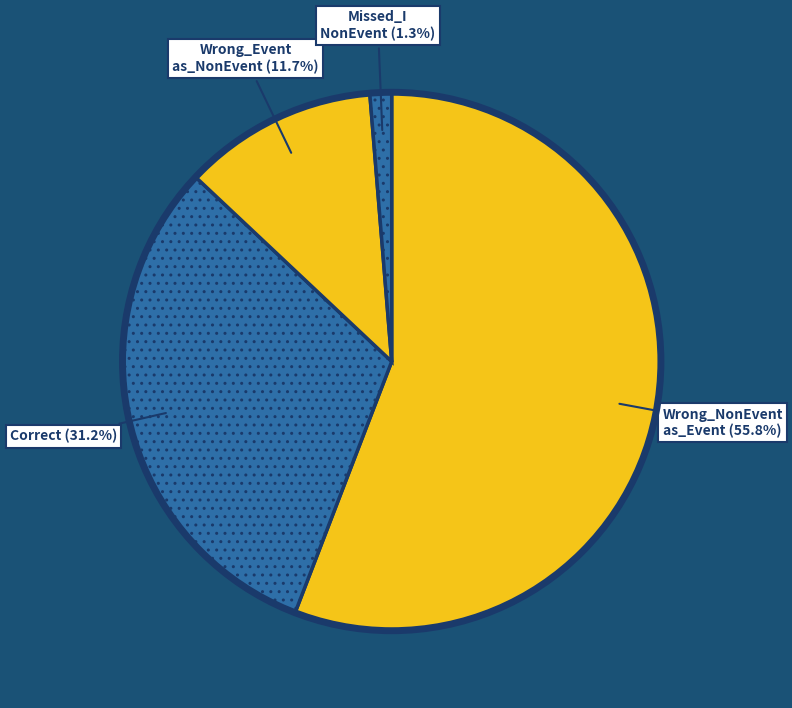

How many slices are in this pie chart?

4